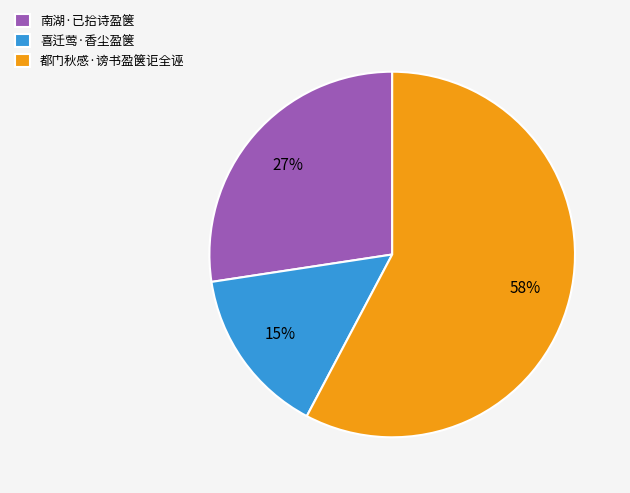

Between 南湖·已拾诗盈箧 and 喜迁莺·香尘盈箧, which is larger?

南湖·已拾诗盈箧